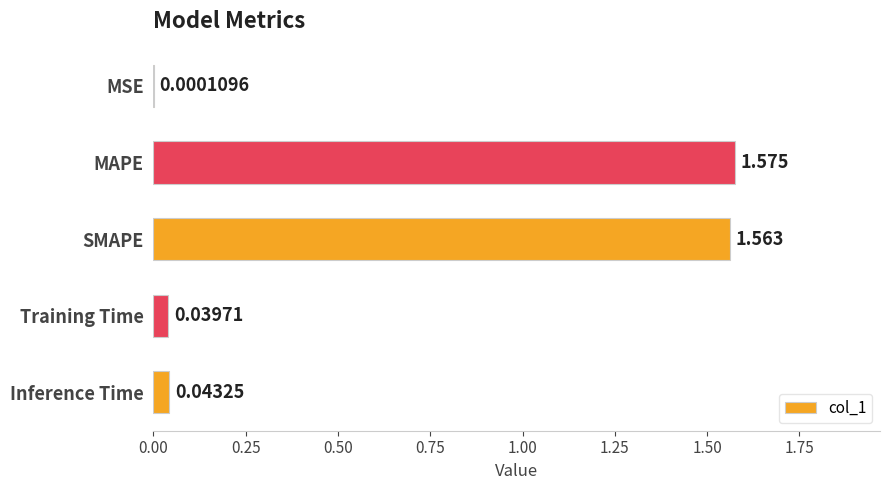

Where is the data nearest to the value 0?

MSE